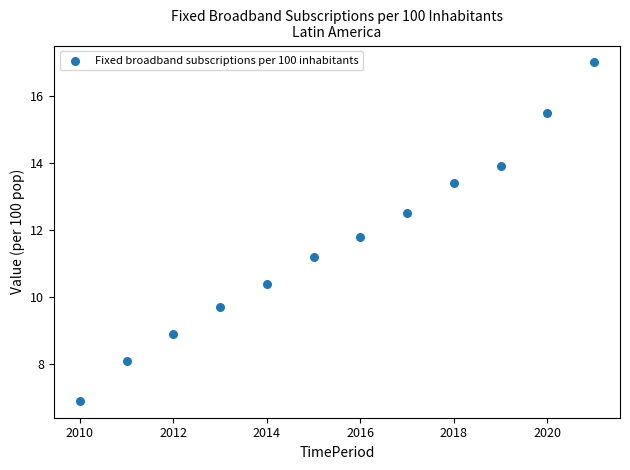

What is the average X value?

2015.5